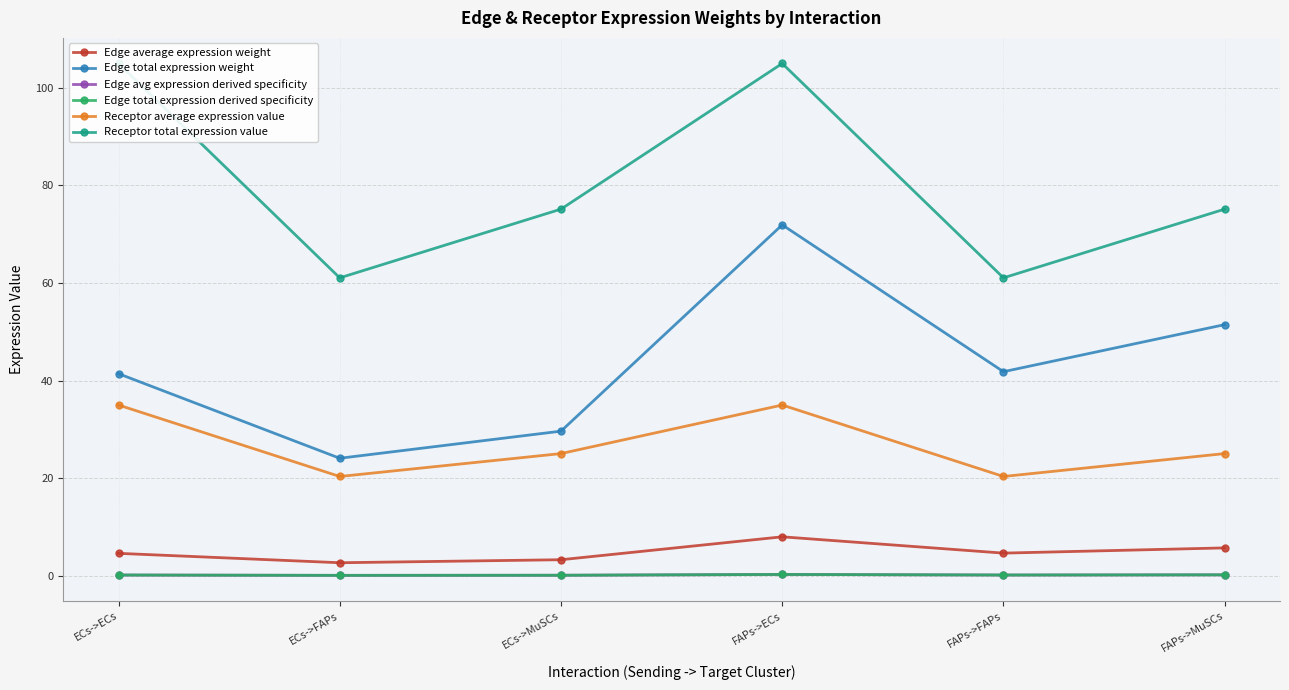

Which category has the highest value in the Edge average expression weight series?

FAPs->ECs